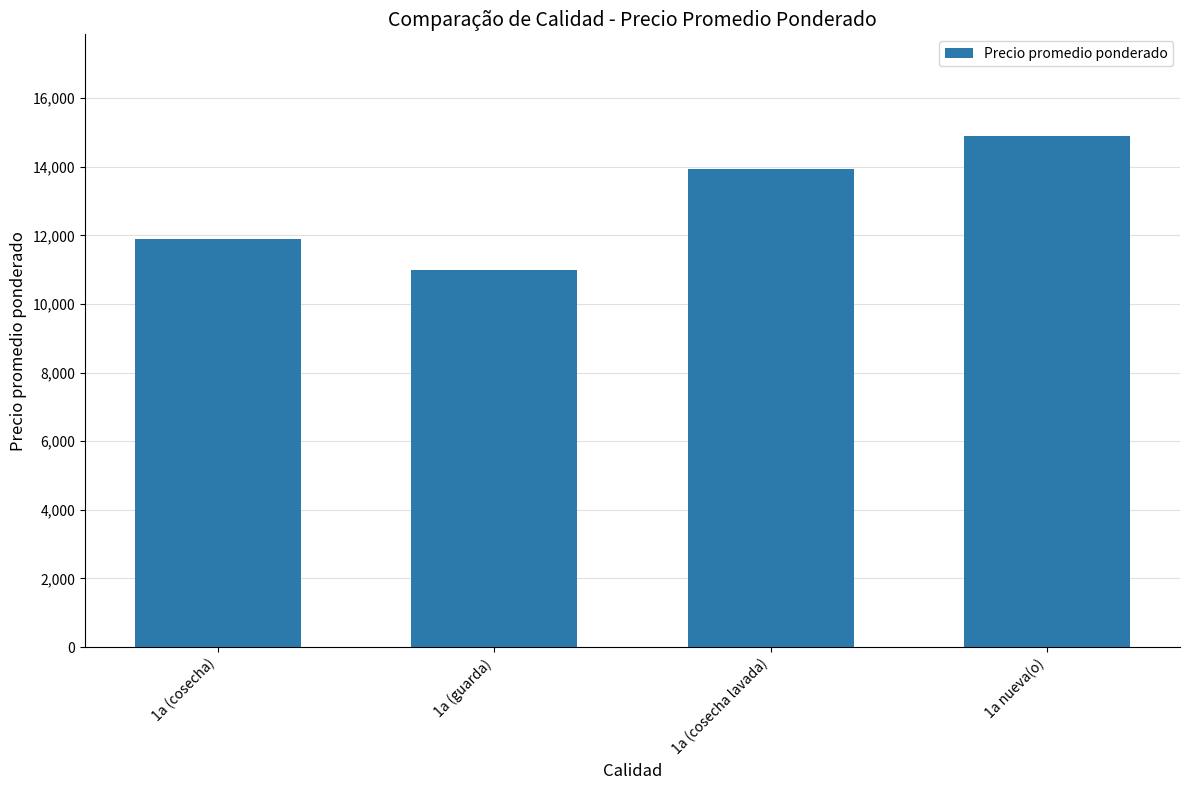

Which category has the lowest value across all series?

1a (guarda)